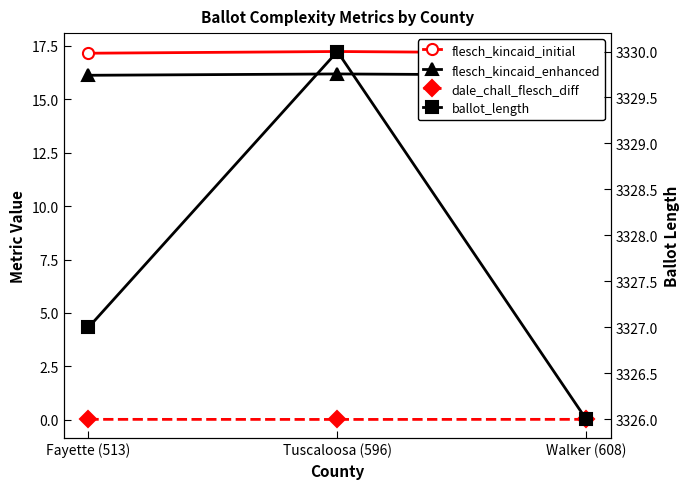

What is the sum of the flesch_kincaid_enhanced values at Tuscaloosa (596) and Walker (608)?

32.3